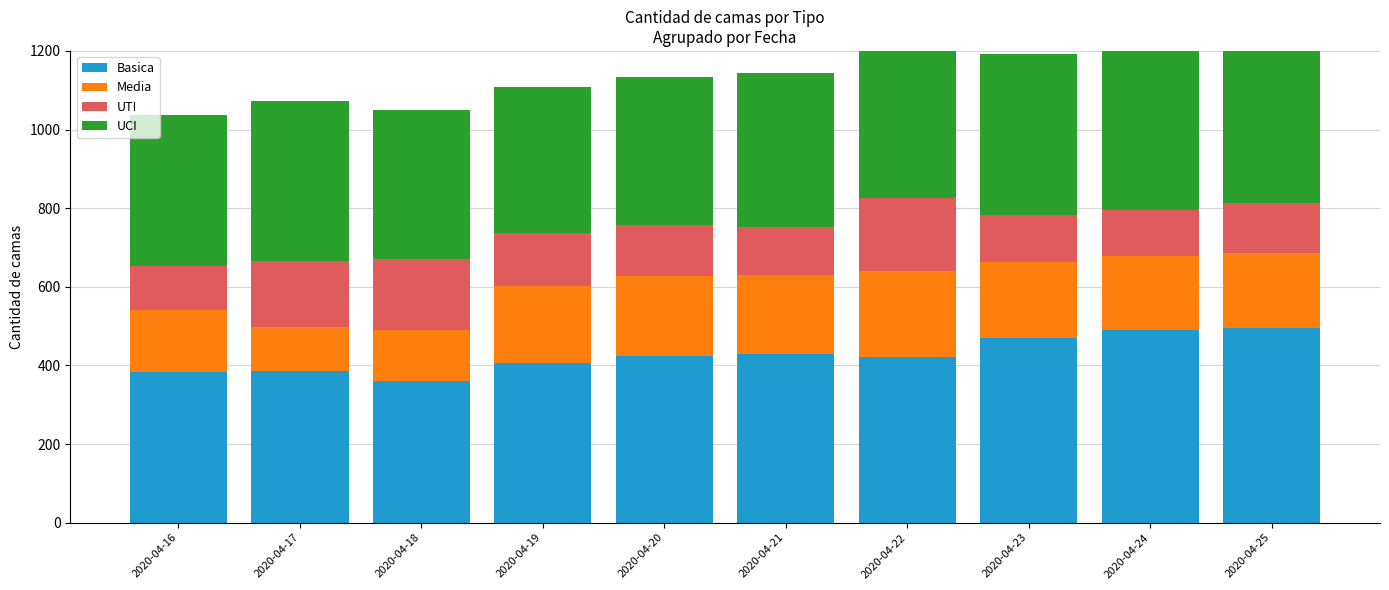

What is the difference between the UTI values at 2020-04-16 and 2020-04-24?

7